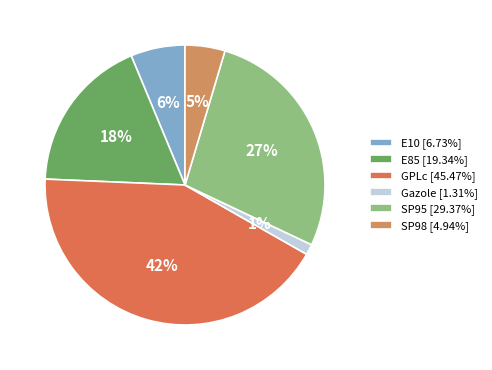

Is it true that E85 is 18% of the pie?

True